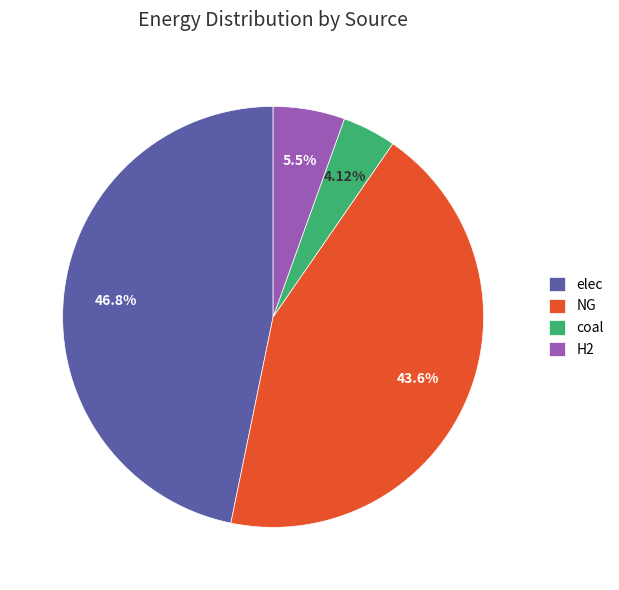

Combined, do H2 and coal account for over 50%?

No